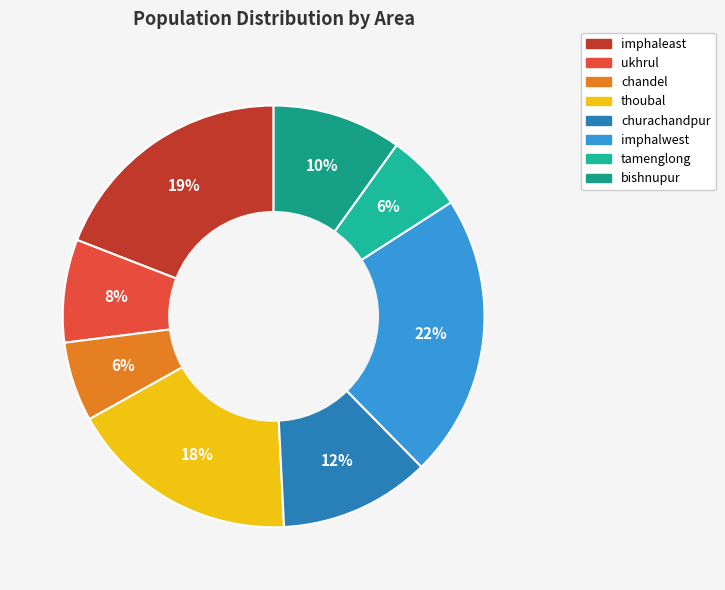

Approximately how many times larger is the value at chandel compared to imphalwest?

0.3